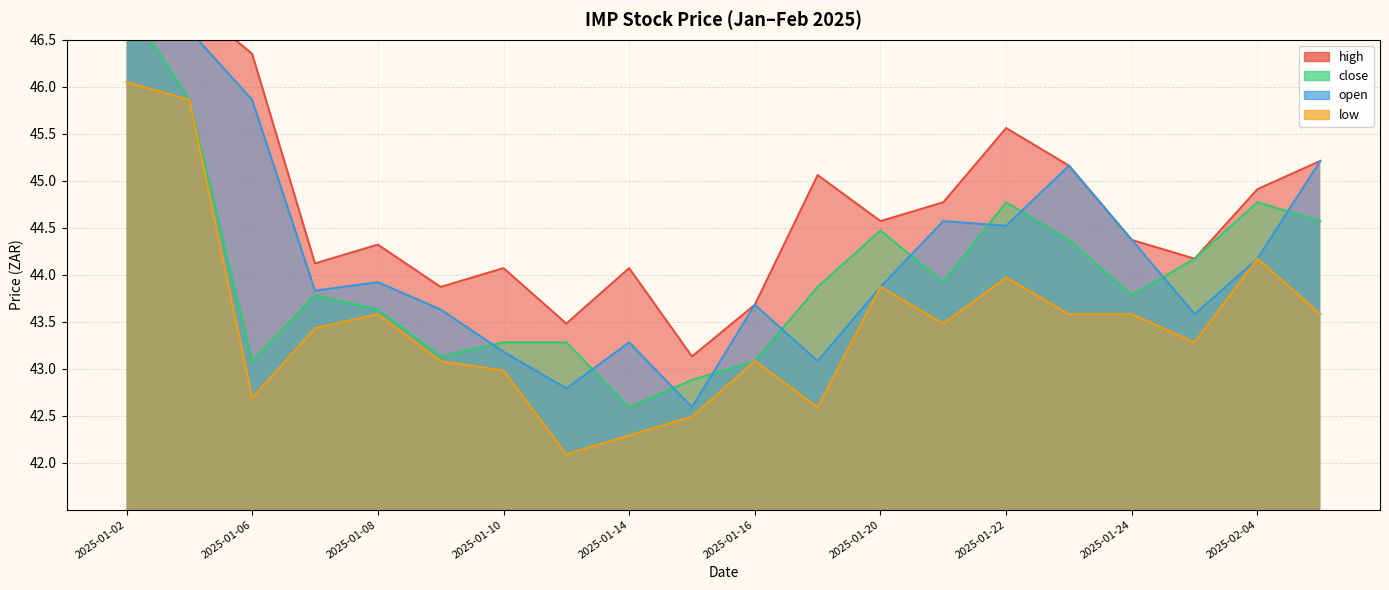

True or false: close and high cross at least once.

False